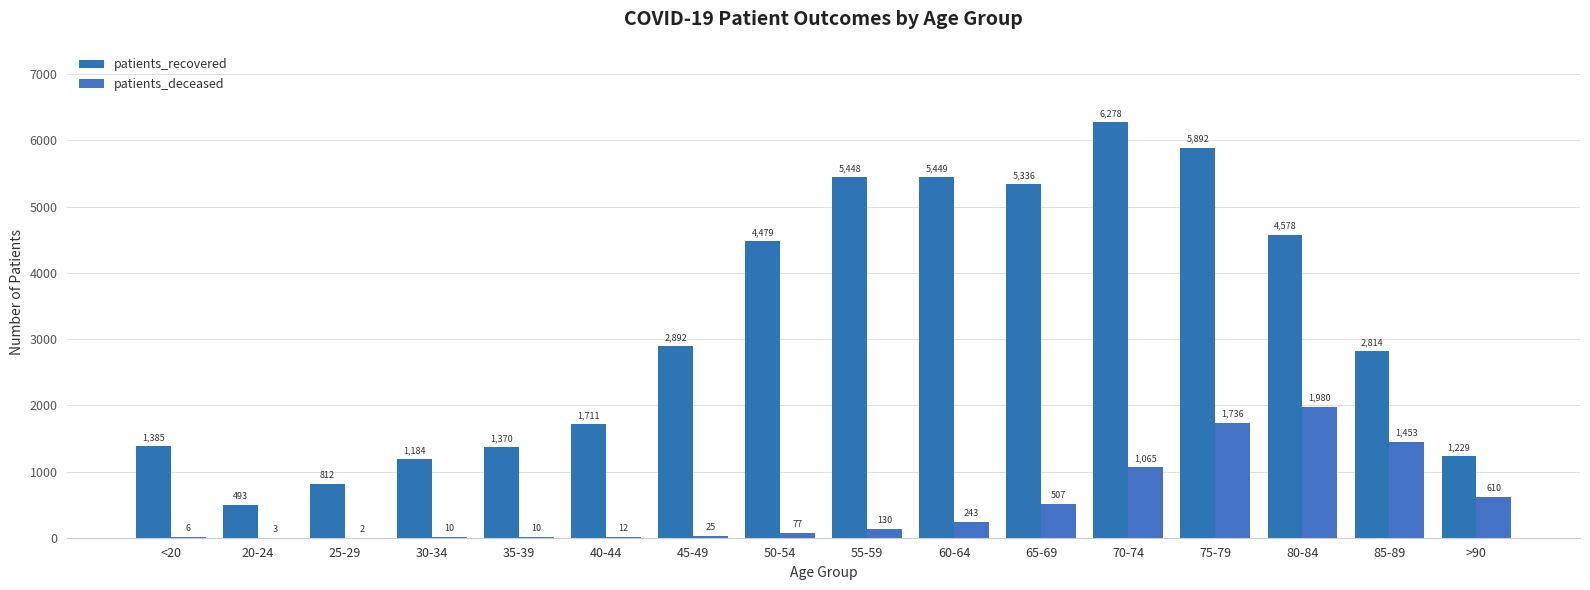

At which label does patients_recovered first exceed 2892?

50-54